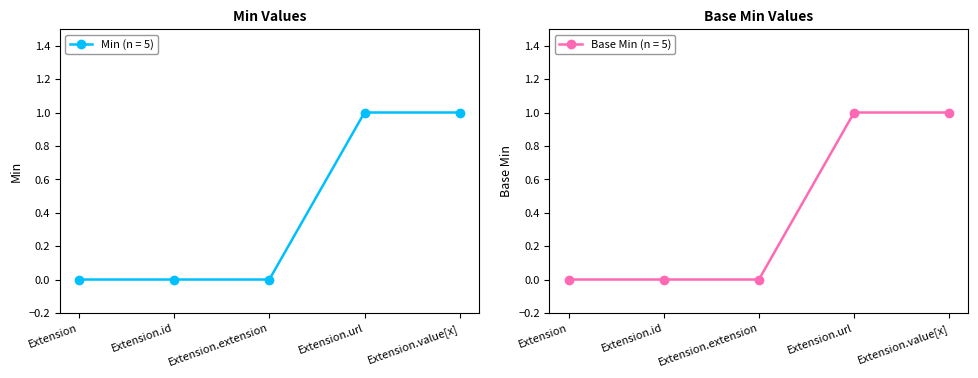

At which category is the sum across all series the highest?

Extension.url